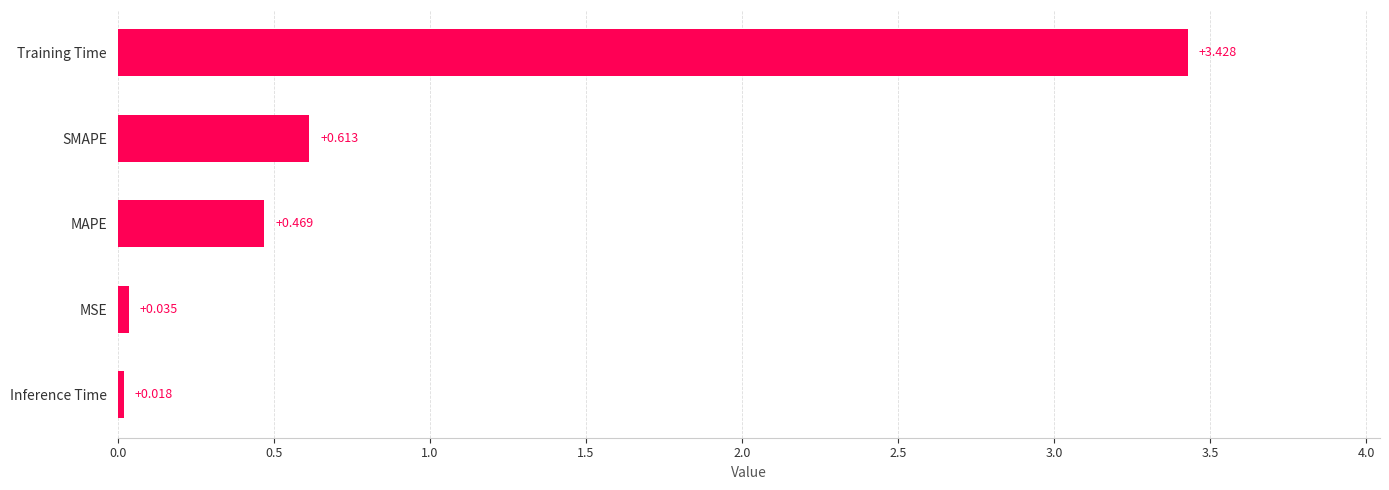

Between SMAPE and MAPE, which is larger?

SMAPE